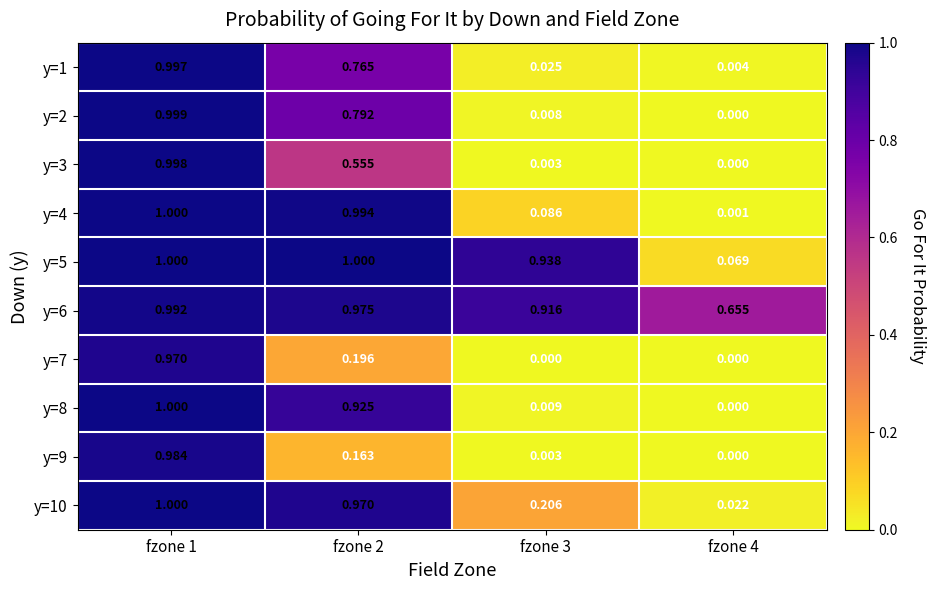

How many distinct data groups are displayed?

10